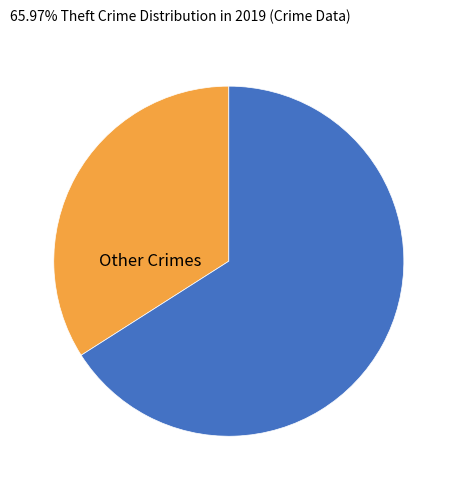

Does any single category account for the majority?

Yes